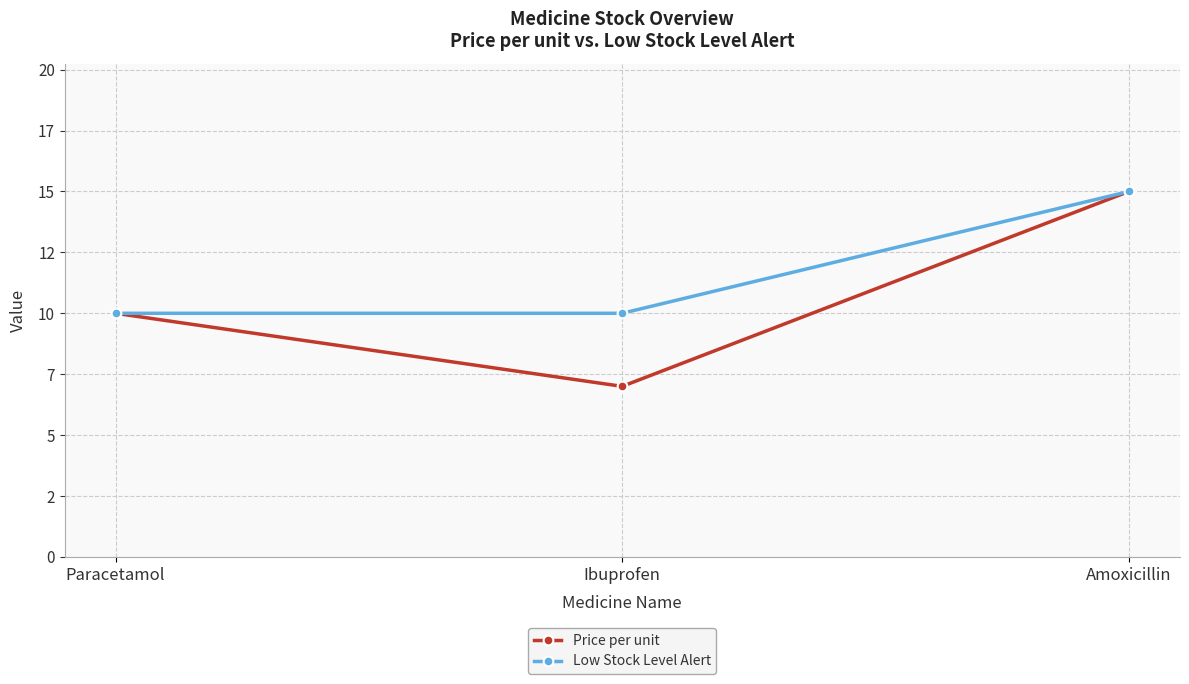

What are all the series names shown in the legend?

Price per unit, Low Stock Level Alert